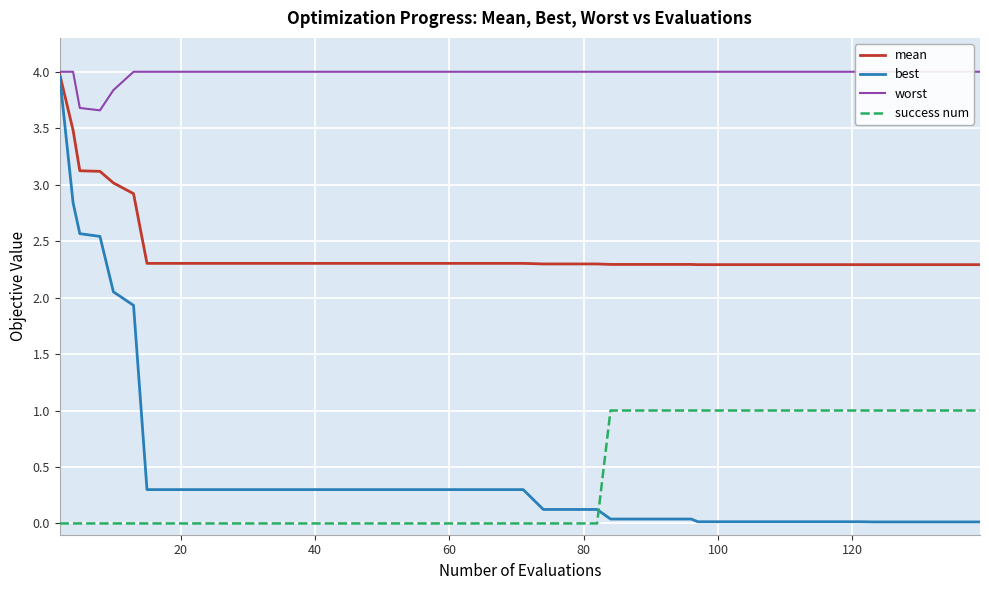

How many lines are shown in the chart?

4